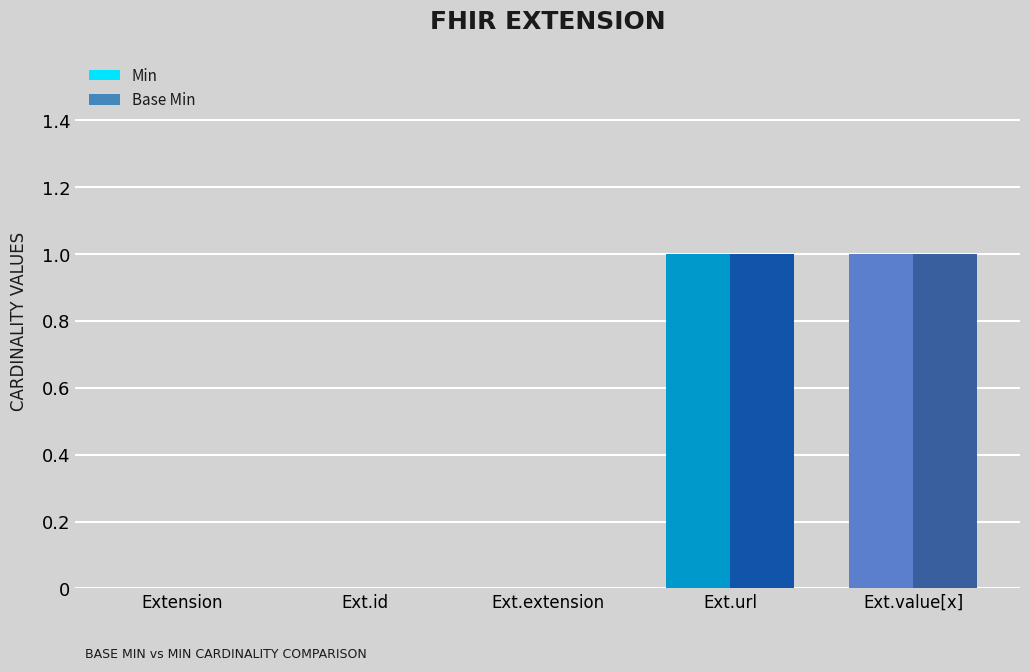

Is the value of Min at Ext.value[x] greater than the value of Base Min at Extension?

Yes